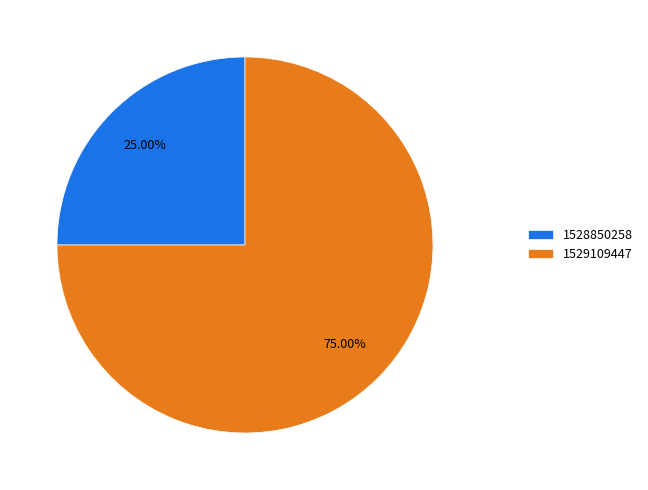

To the nearest percent, what percentage of the pie is 1528850258?

25%